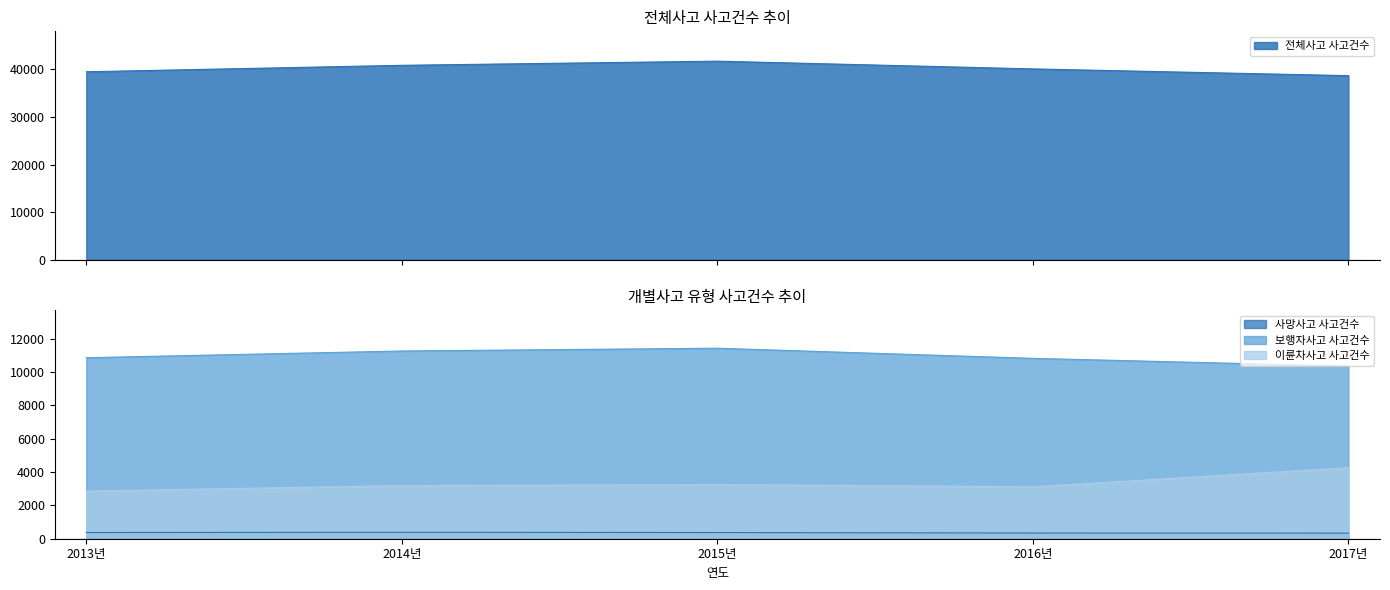

Is the value of 전체사고 사고건수 at 2015년 greater than the value of 보행자사고 사고건수 at 2013년?

Yes